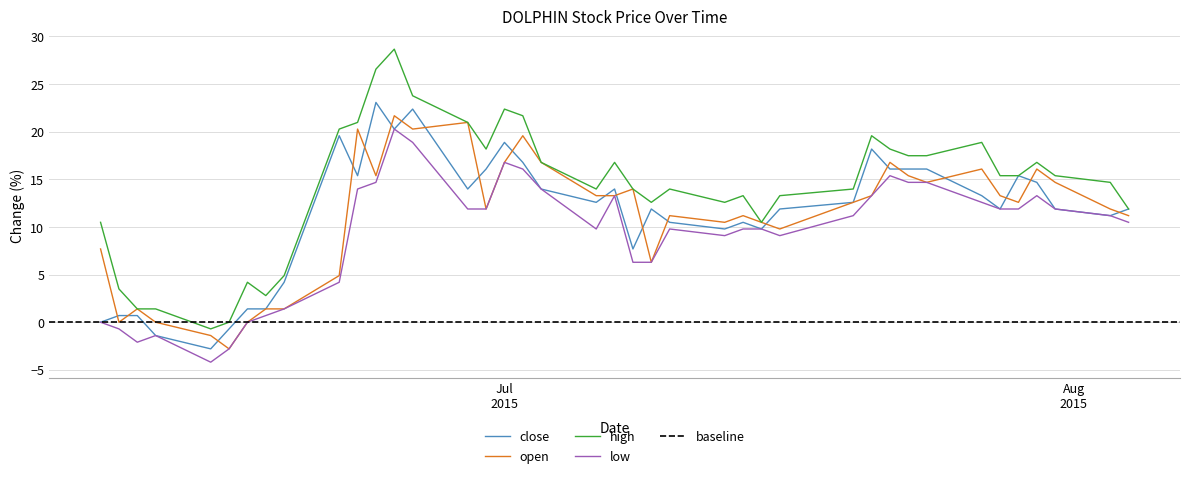

Reading left to right, what are all the values shown in this chart?

close: 0.0	0.7	0.7	-1.4	-2.8	-0.7	1.4	1.4	4.2	19.6	15.4	23.1	20.3	22.4	14.0	16.1	18.9	16.8	14.0	12.6	14.0	7.7	11.9	10.5	9.8	10.5	9.8	11.9	12.6	18.2	16.1	16.1	16.1	13.3	11.9	15.4	14.7	11.9	11.2	11.9
open: 7.7	0.0	1.4	0.0	-1.4	-2.8	0.0	1.4	1.4	4.9	20.3	15.4	21.7	20.3	21.0	11.9	16.8	19.6	16.8	13.3	13.3	14.0	6.3	11.2	10.5	11.2	10.5	9.8	12.6	13.3	16.8	15.4	14.7	16.1	13.3	12.6	16.1	14.7	11.9	11.2
high: 10.5	3.5	1.4	1.4	-0.7	0.0	4.2	2.8	4.9	20.3	21.0	26.6	28.7	23.8	21.0	18.2	22.4	21.7	16.8	14.0	16.8	14.0	12.6	14.0	12.6	13.3	10.5	13.3	14.0	19.6	18.2	17.5	17.5	18.9	15.4	15.4	16.8	15.4	14.7	11.9
low: 0.0	-0.7	-2.1	-1.4	-4.2	-2.8	0.0	0.7	1.4	4.2	14.0	14.7	20.3	18.9	11.9	11.9	16.8	16.1	14.0	9.8	13.3	6.3	6.3	9.8	9.1	9.8	9.8	9.1	11.2	13.3	15.4	14.7	14.7	12.6	11.9	11.9	13.3	11.9	11.2	10.5